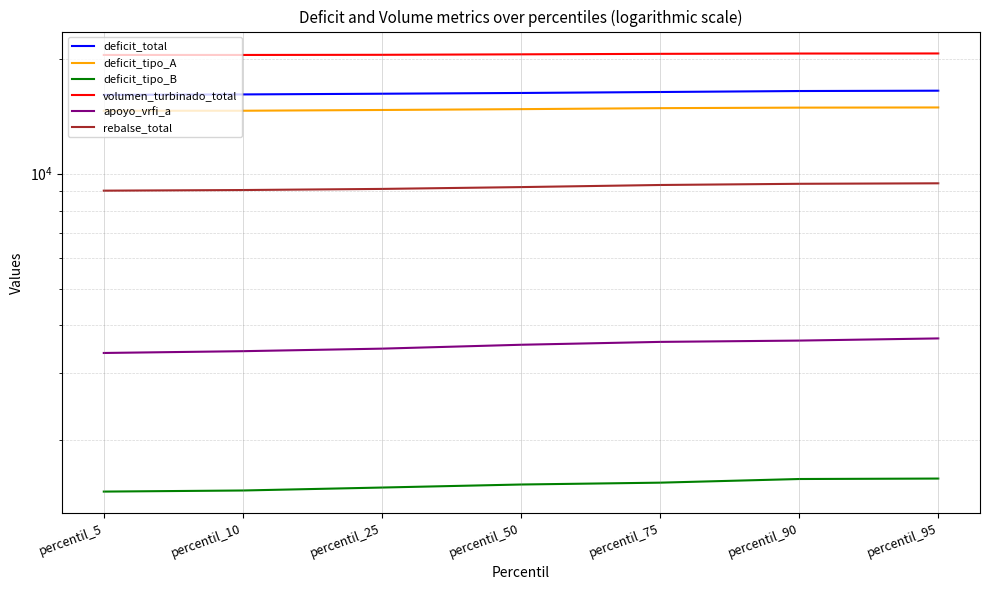

What is the value of the apoyo_vrfi_a point at the 7th from the left?

3699.4